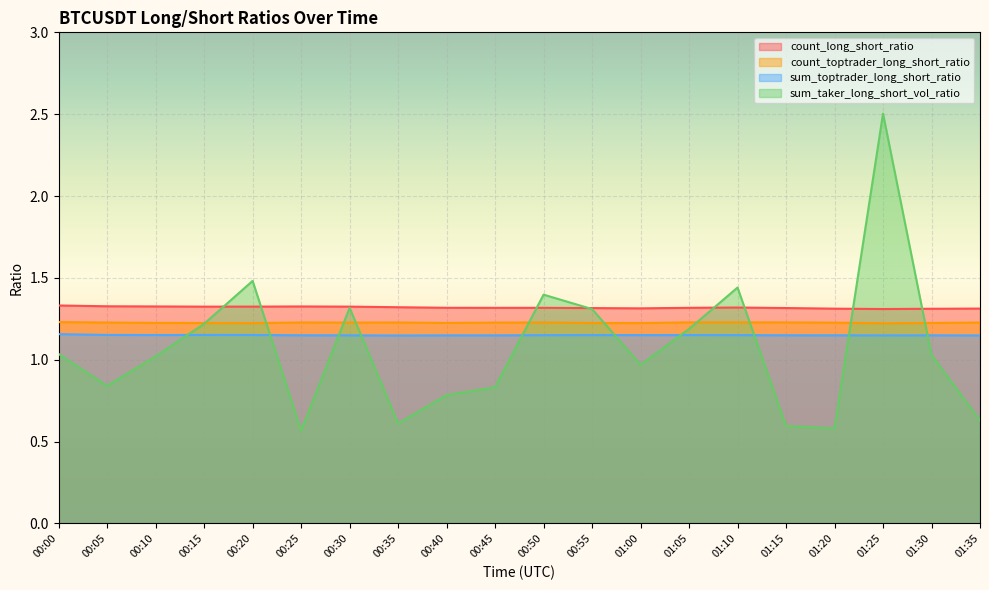

What is the average value of the sum_toptrader_long_short_ratio series?

1.2